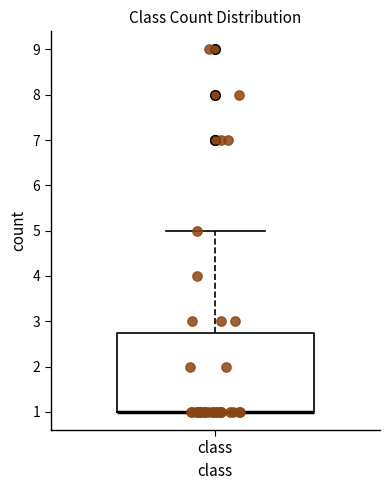

Where is the lower edge of the box for class on the y-axis? The values are not printed on the chart, so give them approximately, as read against the axis.

1.0